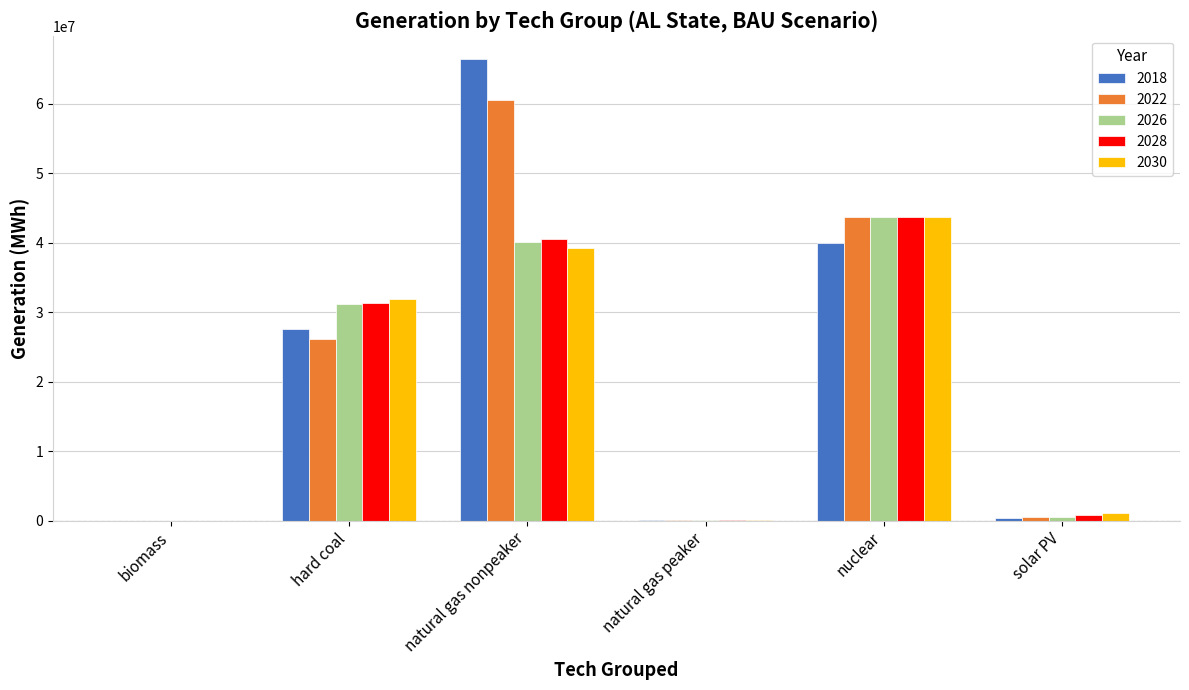

Count the number of data series in this chart.

5